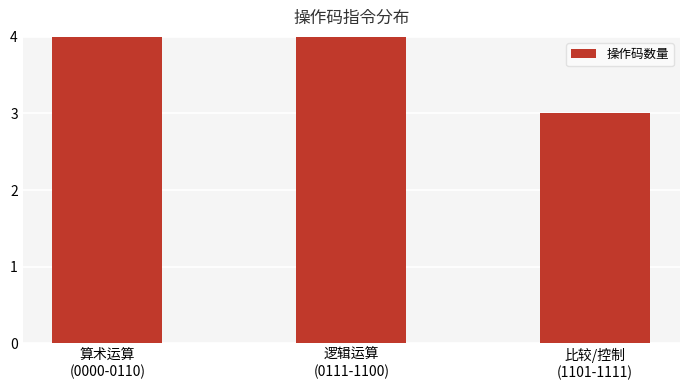

Reading left to right, transcribe all the data shown in this chart.

7	6	3